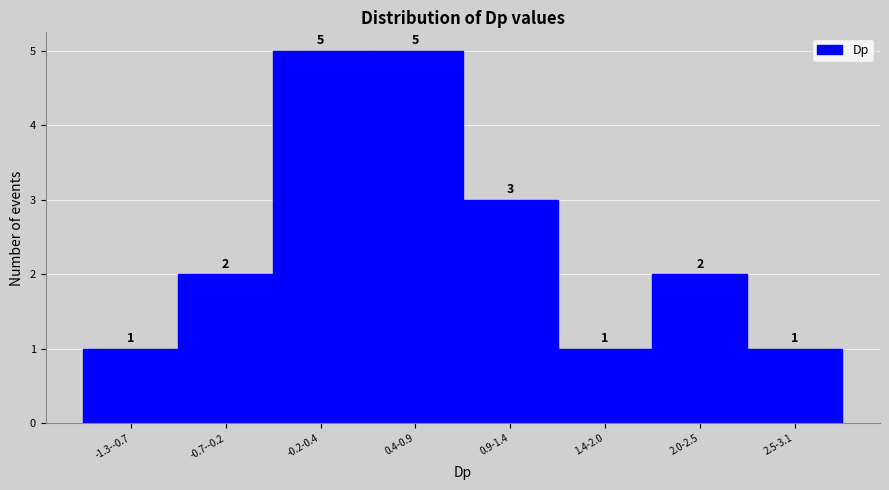

Reading left to right, transcribe all the data shown in this chart.

-1.3--0.7=1	-0.7--0.2=2	-0.2-0.4=5	0.4-0.9=5	0.9-1.4=3	1.4-2.0=1	2.0-2.5=2	2.5-3.1=1